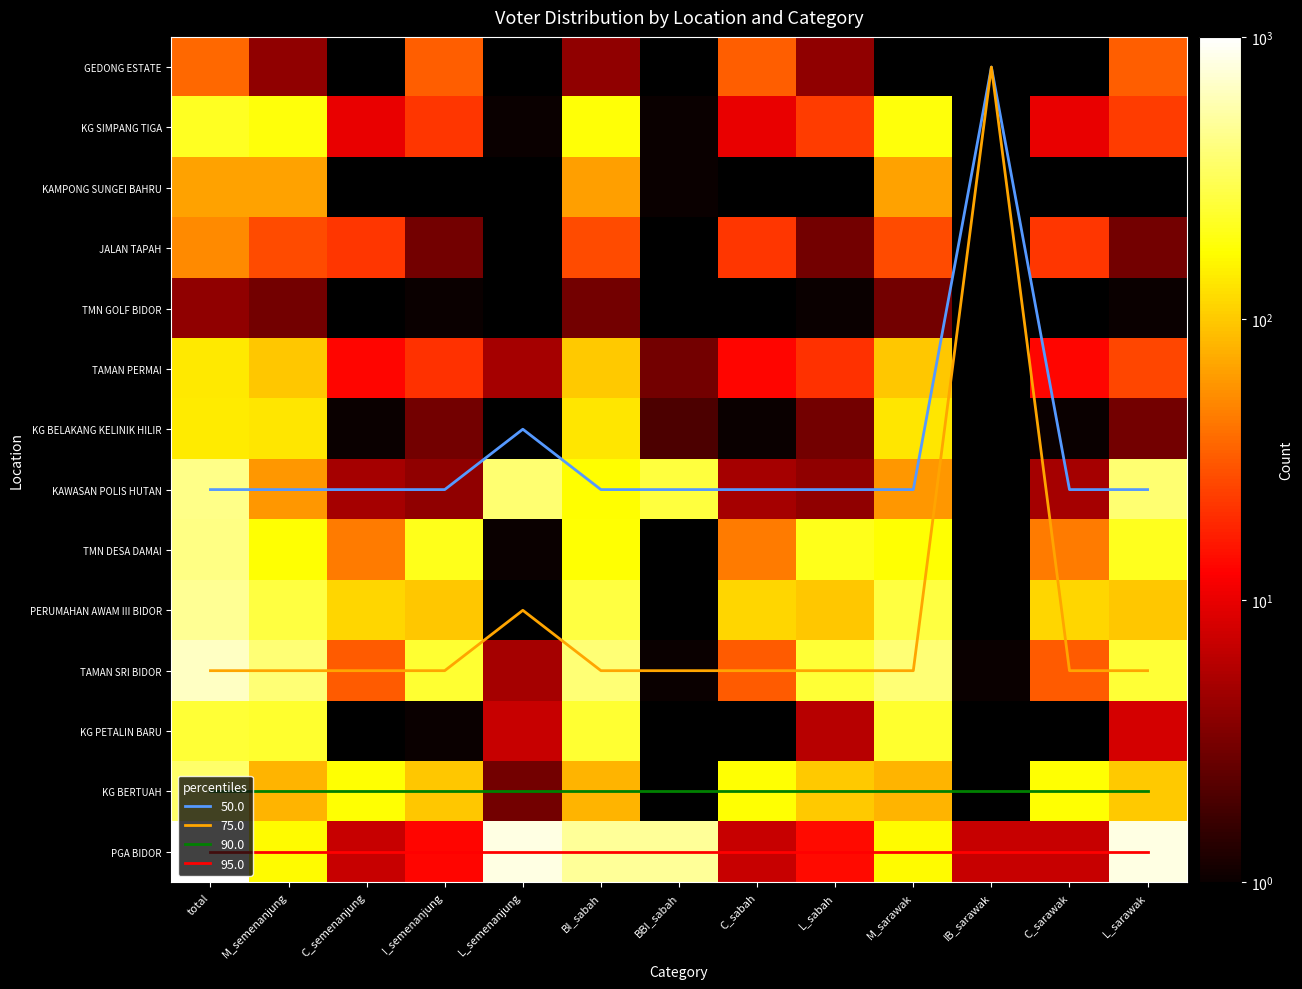

What is the smallest value displayed?

1.0